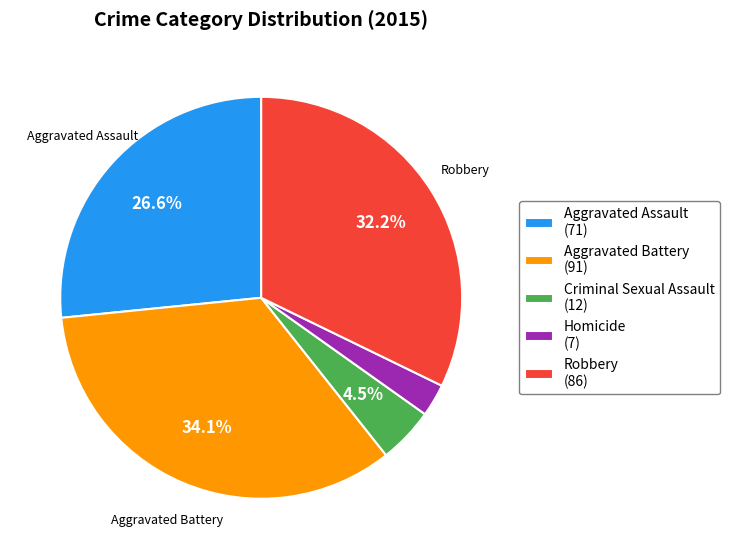

How much of the chart is everything except Aggravated Battery (91)?

65.9%